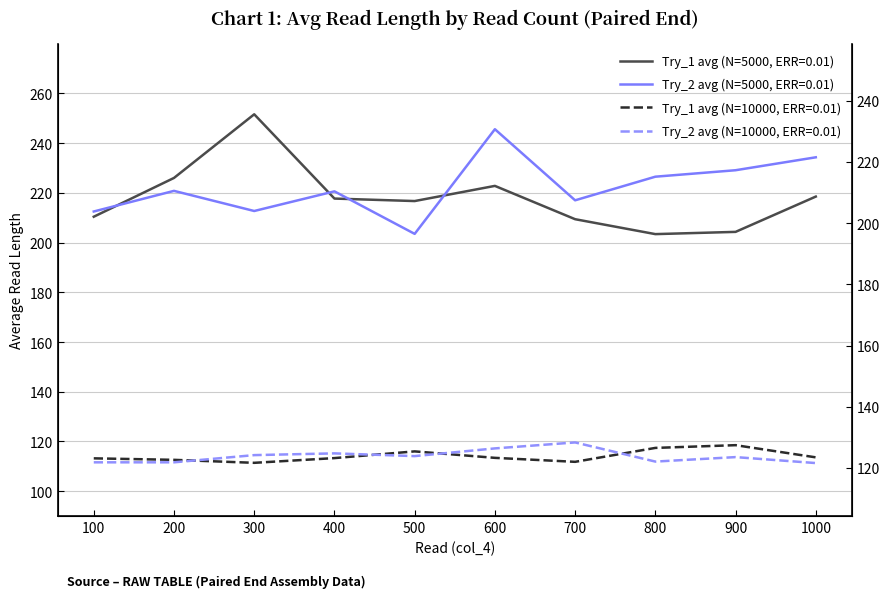

What is the minimum value for Try_2 avg (N=5000, ERR=0.01)?

203.5